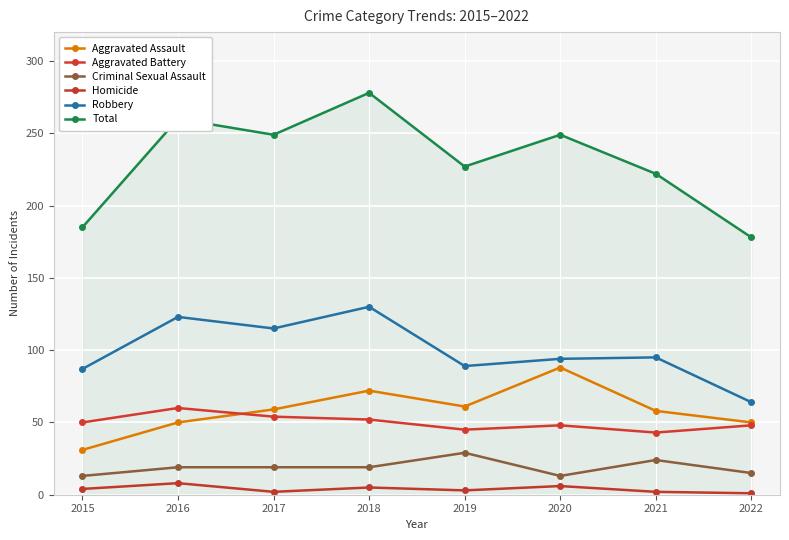

True or false: Homicide and Aggravated Assault intersect in this chart.

False